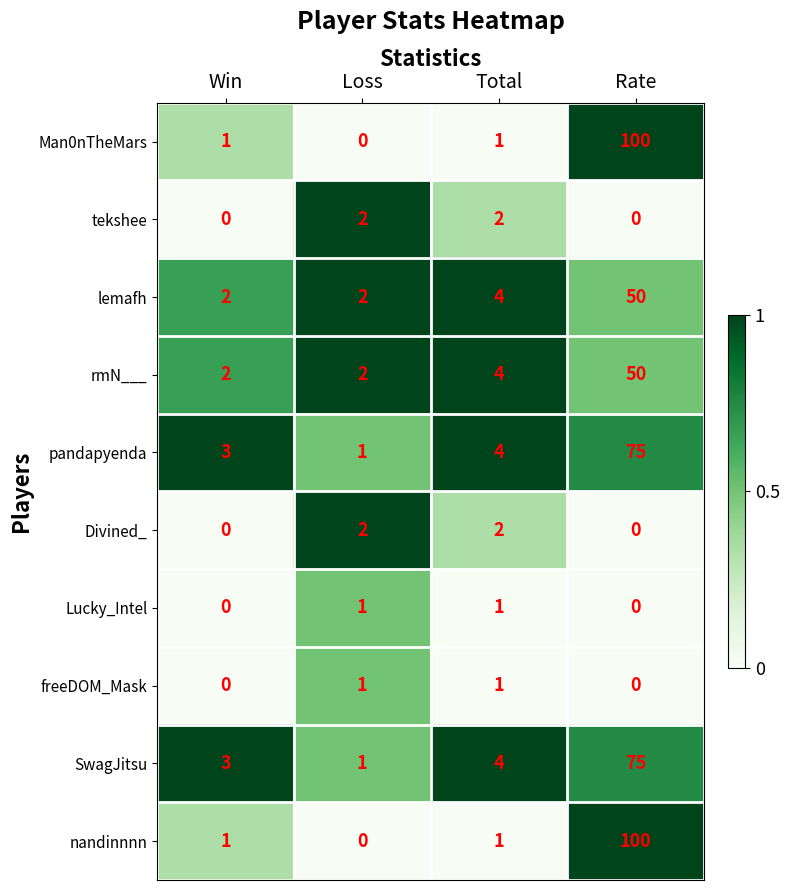

The value of tekshee at Total is 2. True or false?

True